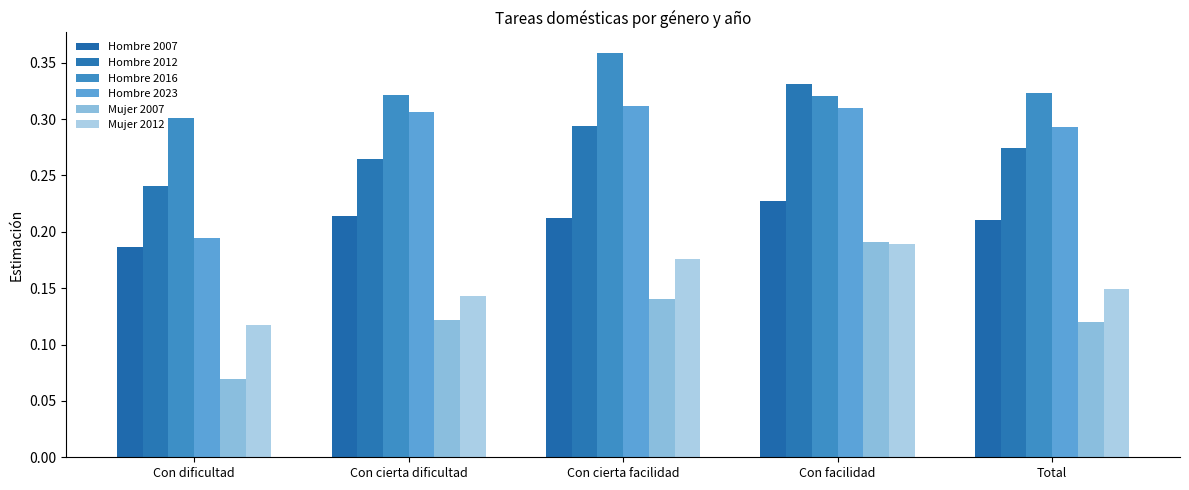

What is the label of the 2nd bar from the right?

Con facilidad